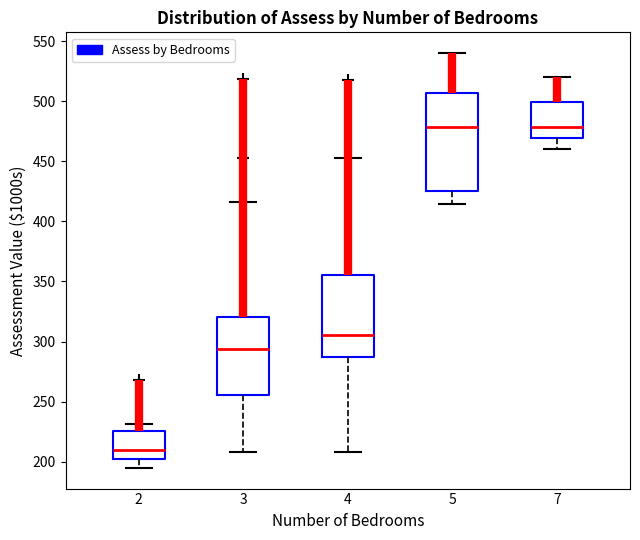

Reading left to right, read every box against the y-axis: the position of its median line, the range the box covers, and the ends of its whiskers. The values are not printed on the chart, so give them approximately, as read against the axis.

2: median 210, box 205 to 225, whiskers 195 to 230
3: median 295, box 255 to 320, whiskers 210 to 415
4: median 305, box 285 to 355, whiskers 210 to 450
5: median 480, box 425 to 505, whiskers 415 to 540
7: median 480, box 470 to 500, whiskers 460 to 520